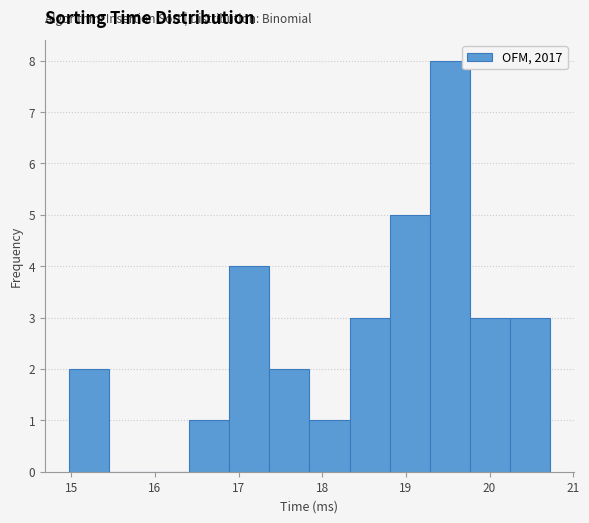

Reading left to right, transcribe this chart: for each bar, give the range it covers on the x-axis and its height. Neither the bar edges nor the heights are printed on the chart, so give them approximately, as read against the axes.

15.0 to 15.5: 2
15.5 to 15.9: 0
15.9 to 16.4: 0
16.4 to 16.9: 1
16.9 to 17.4: 4
17.4 to 17.8: 2
17.8 to 18.3: 1
18.3 to 18.8: 3
18.8 to 19.3: 5
19.3 to 19.8: 8
19.8 to 20.2: 3
20.2 to 20.7: 3